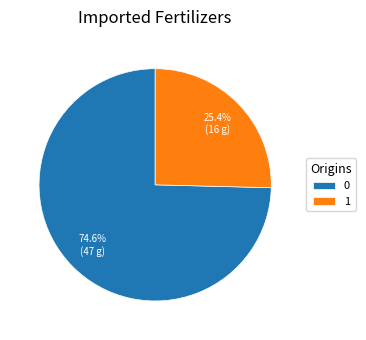

To the nearest percent, what is the average slice percentage?

50%